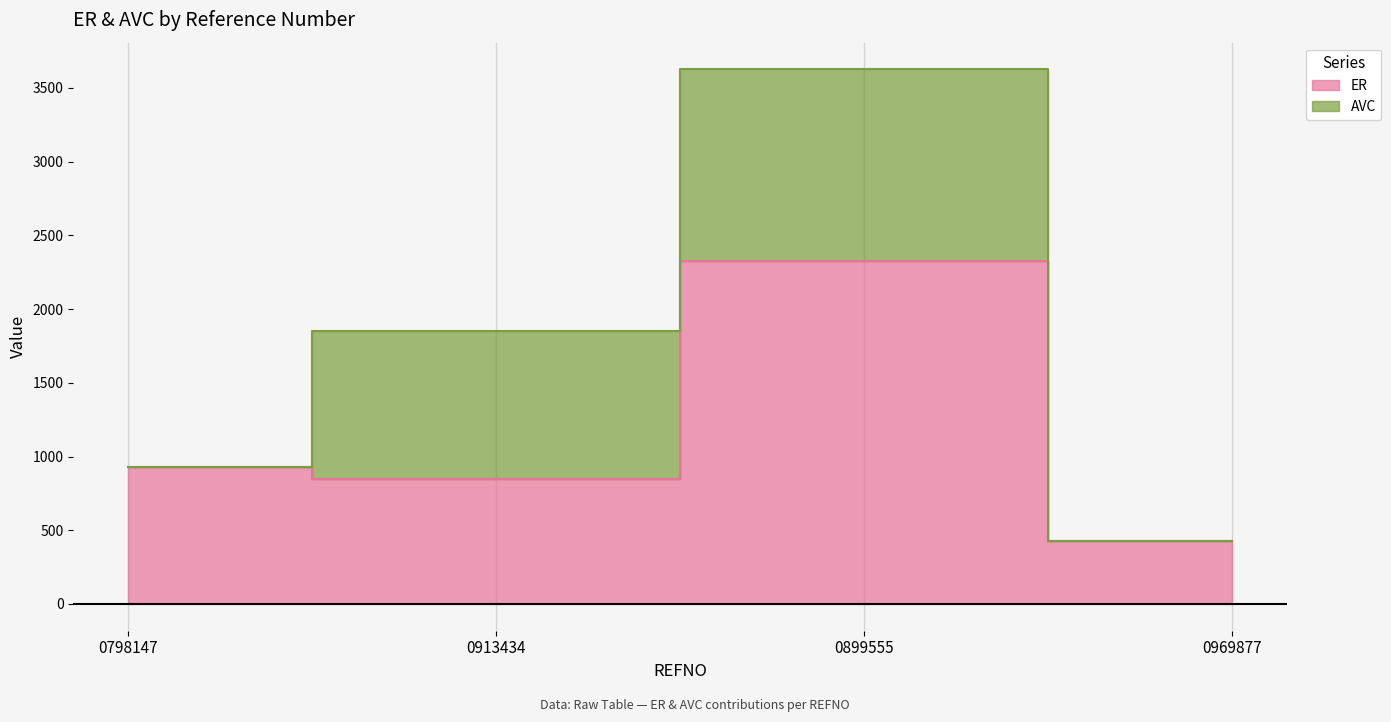

What position from the right is 0899555?

2